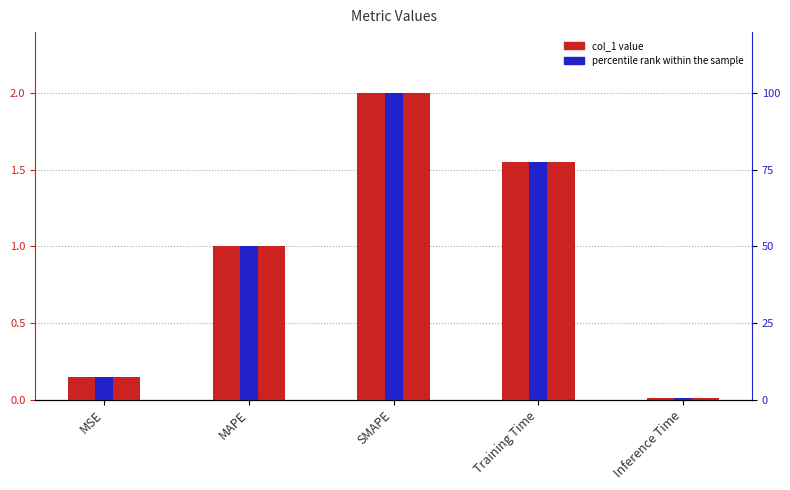

At which label does col_1 first exceed 1?

MAPE